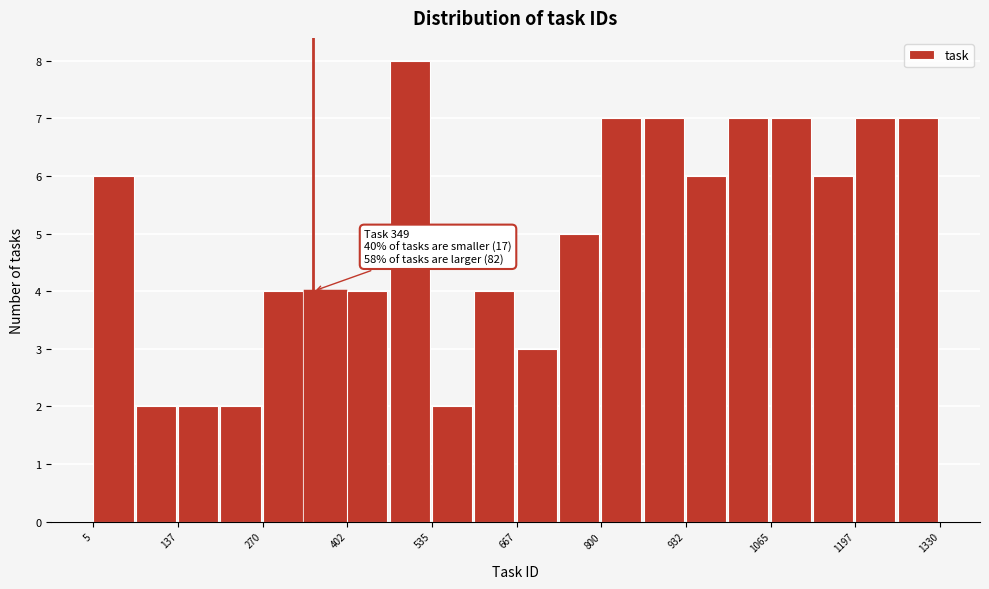

Around what value on the x-axis is the tallest bar? Give the approximate position of its centre, as read against the axis.

500